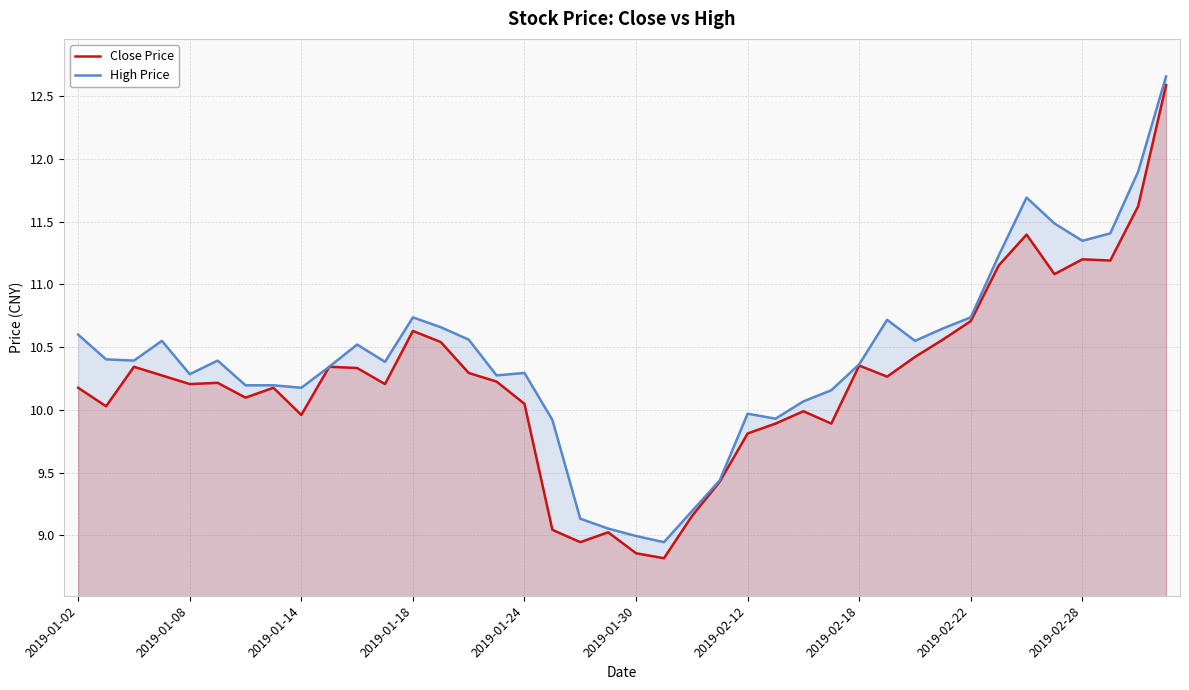

What is the value of the Close Price point at the 33rd from the left?

10.7